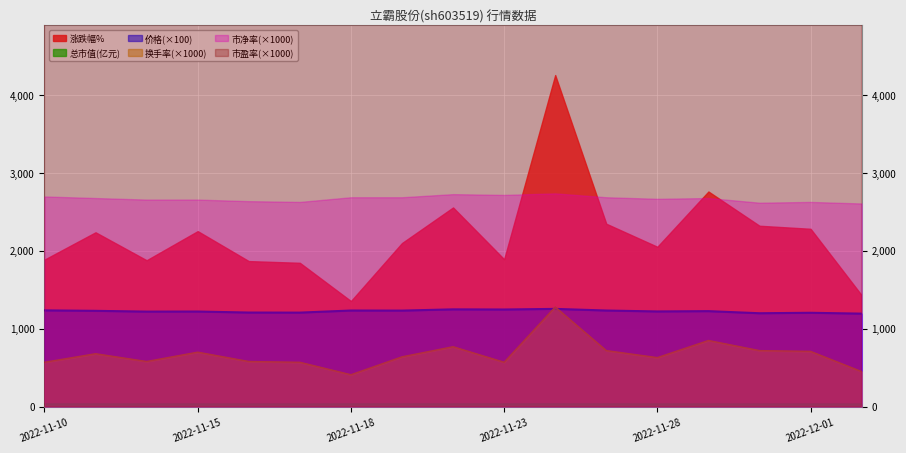

What is the total value across all series at 2022-11-11?

8053.8